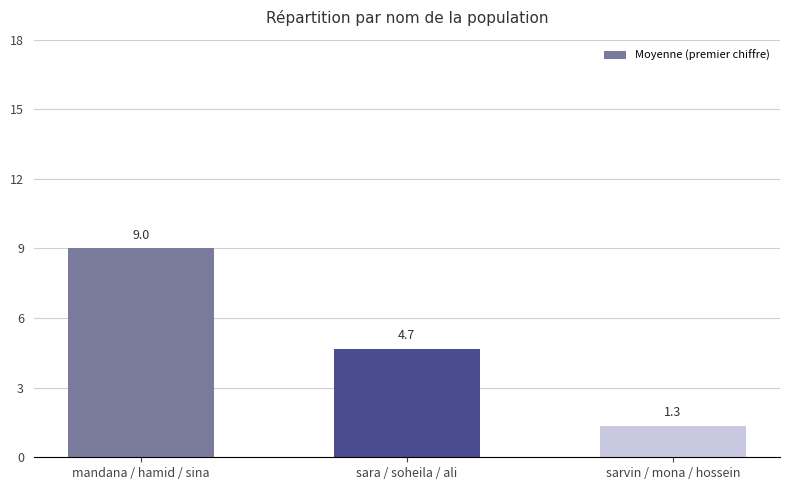

Reading right to left, list all the values displayed in this chart.

1.3	4.7	9.0